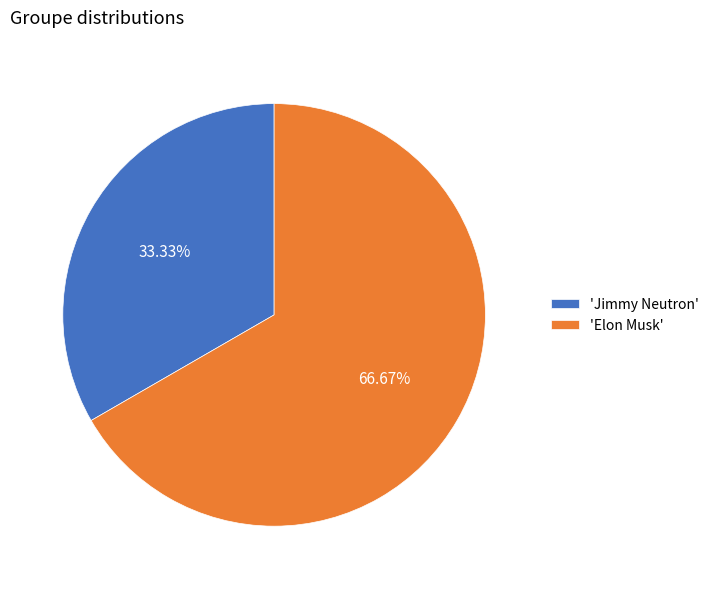

Which category has the smallest portion of the pie?

'Jimmy Neutron'